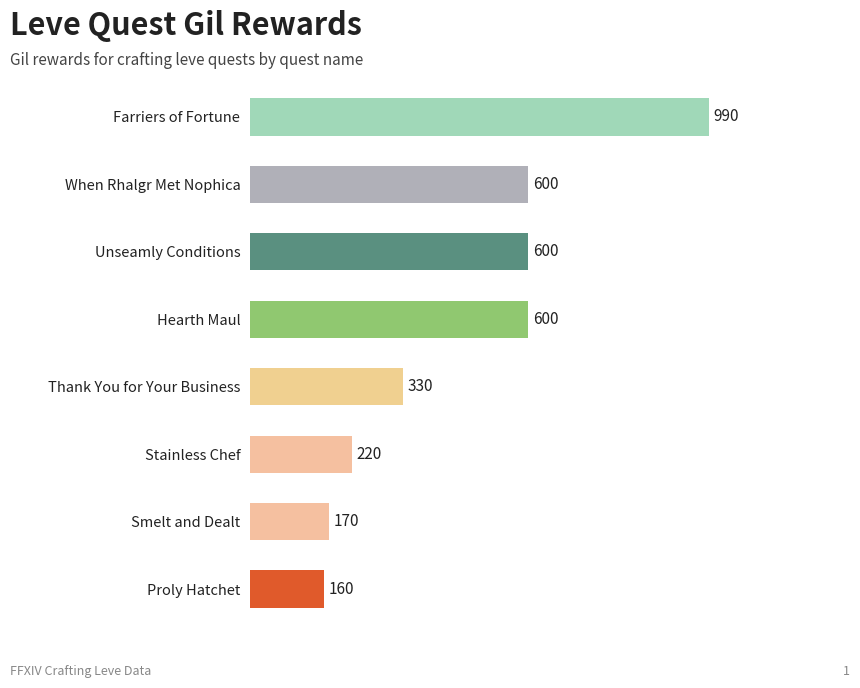

What is the difference between the maximum and minimum values?

830